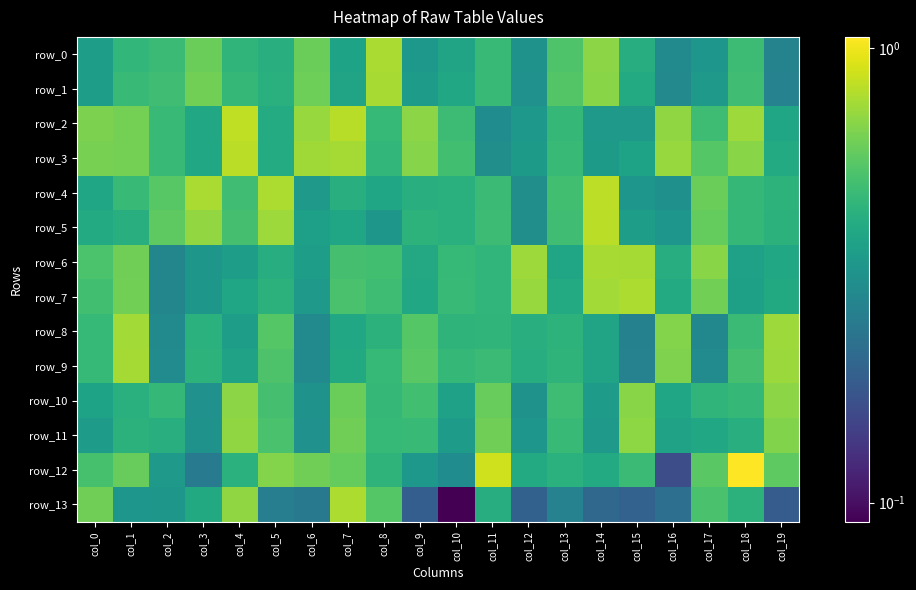

What is the spread (max minus min) of values at col_14?

0.6